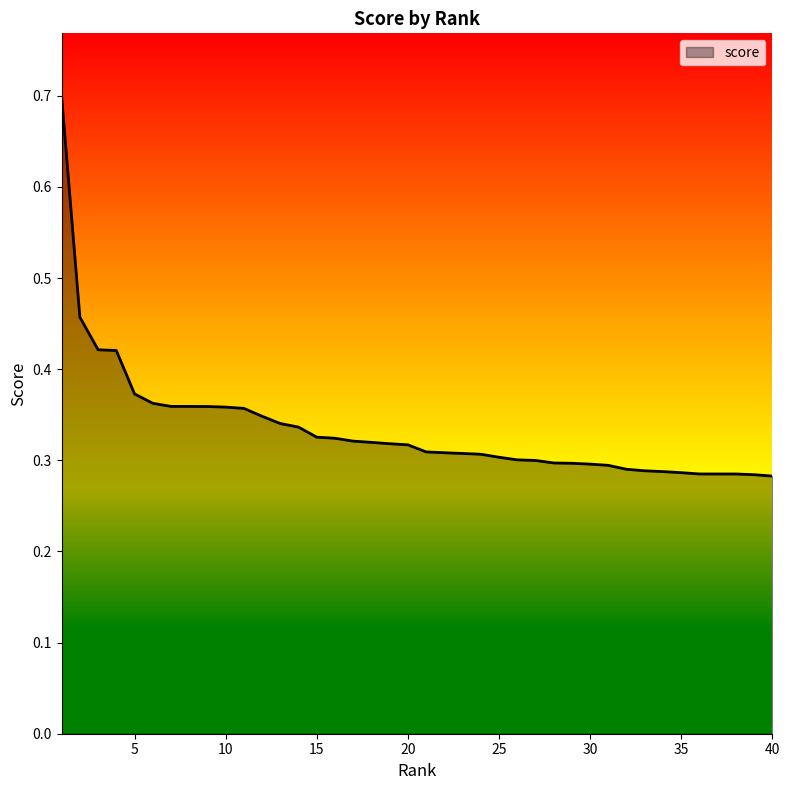

What is the maximum value shown in the chart?

0.7